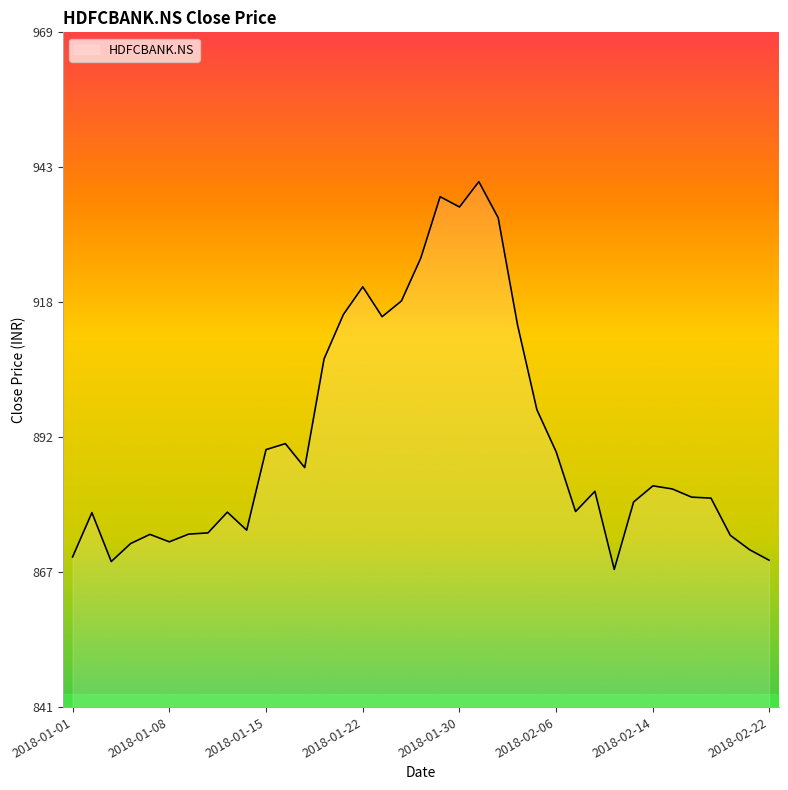

What is the difference between the maximum and minimum values?

73.2